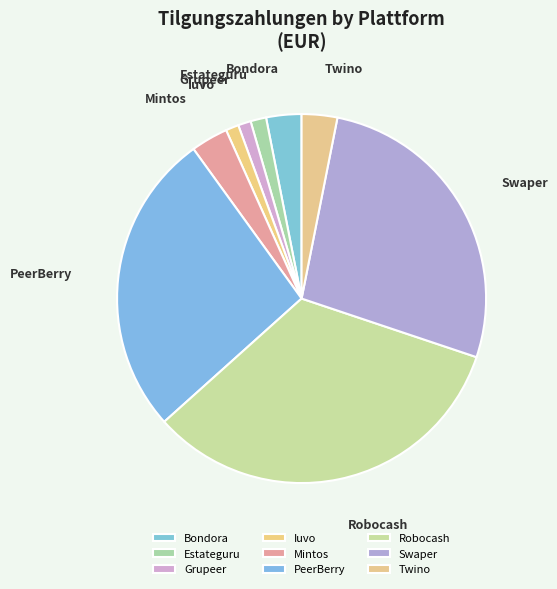

Is there a majority slice in this chart?

No